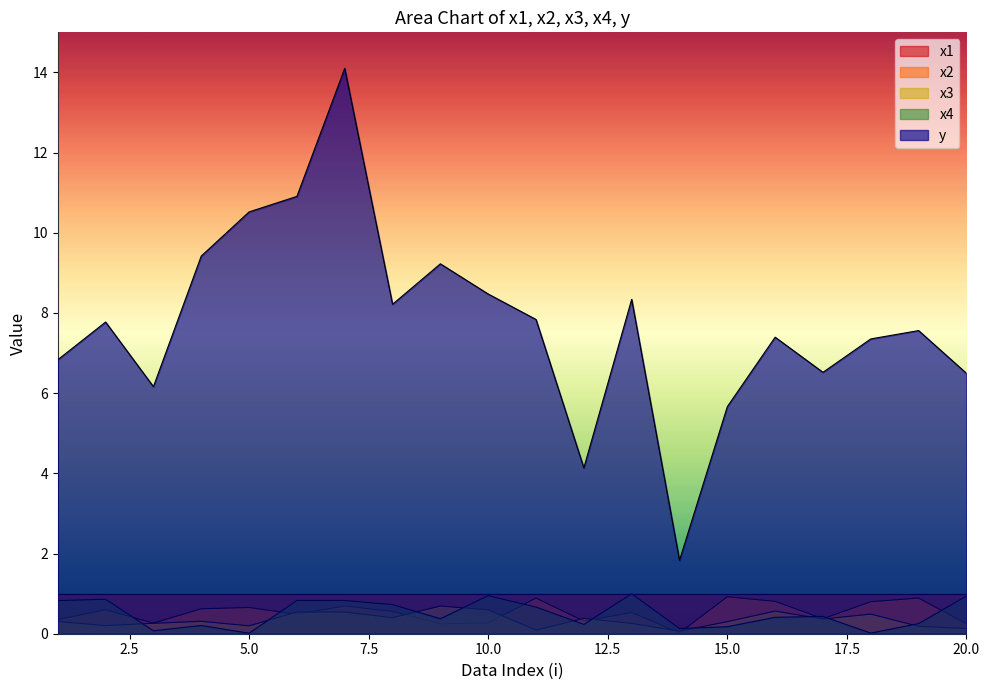

Which has a higher value, 18 or 2?

18